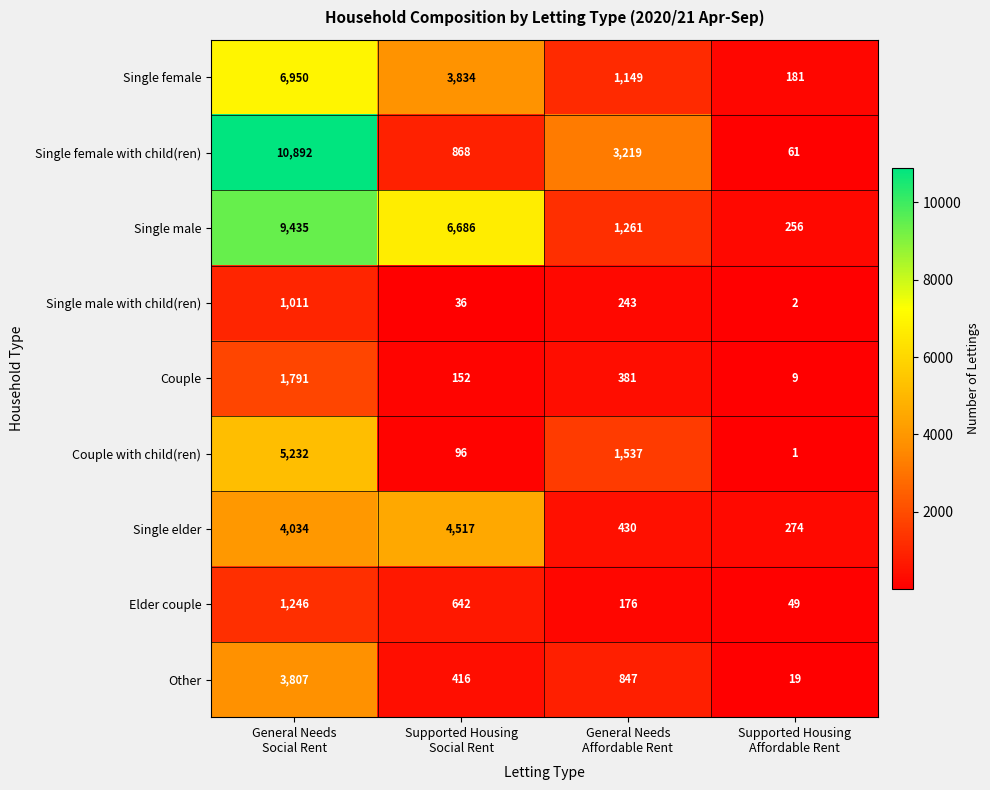

What is the difference between the second highest and second lowest values in the Single male with child(ren) series?

207